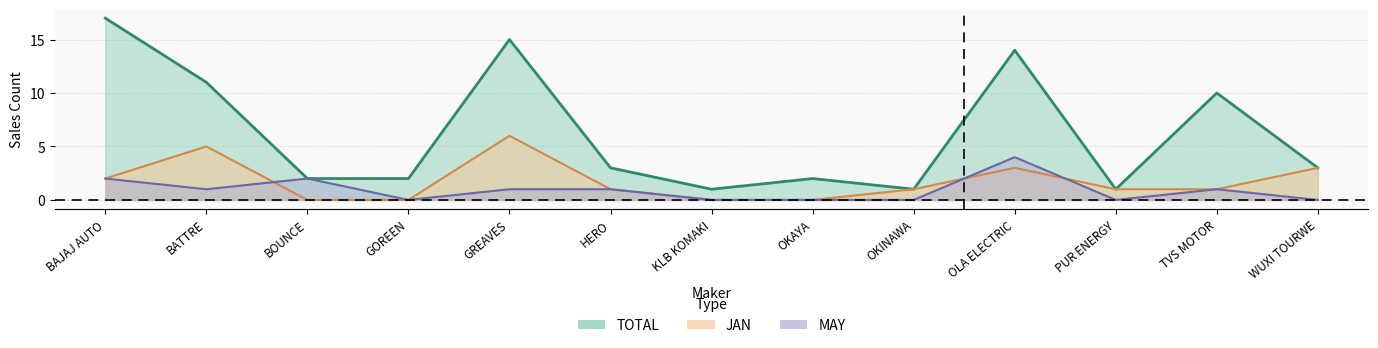

True or false: TOTAL and MAY intersect in this chart.

False